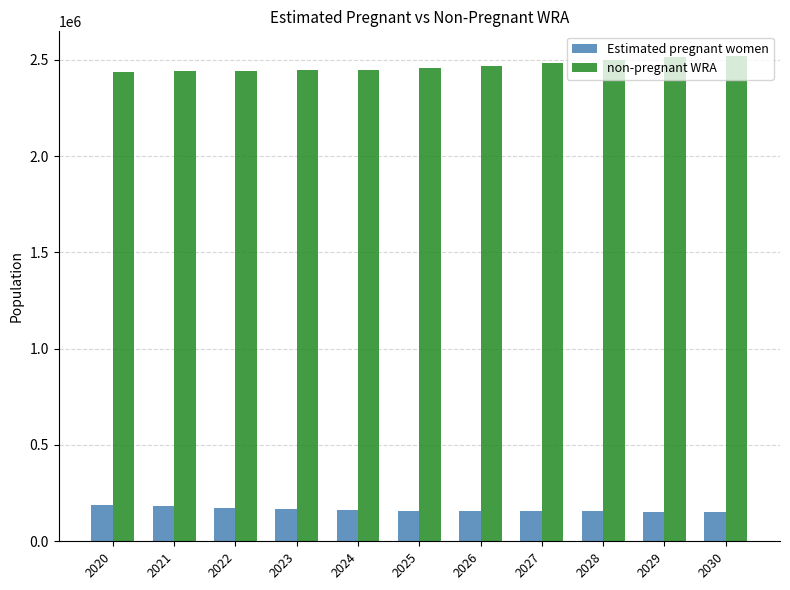

What is the difference between the highest and lowest values at 2027?

2324832.1